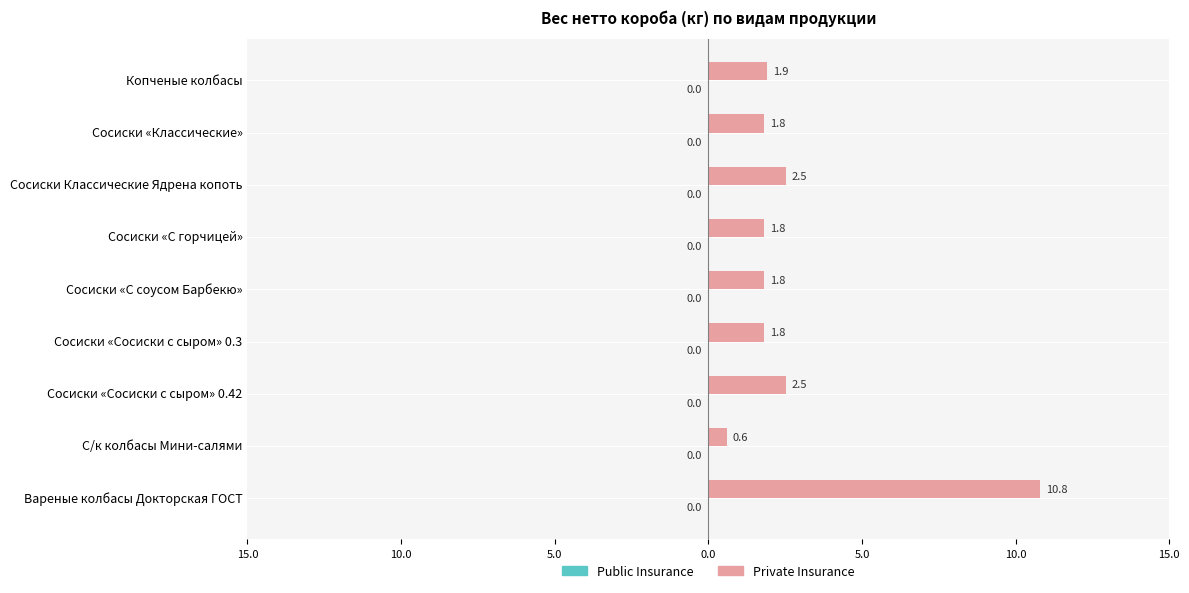

Are the bars horizontal?

Yes